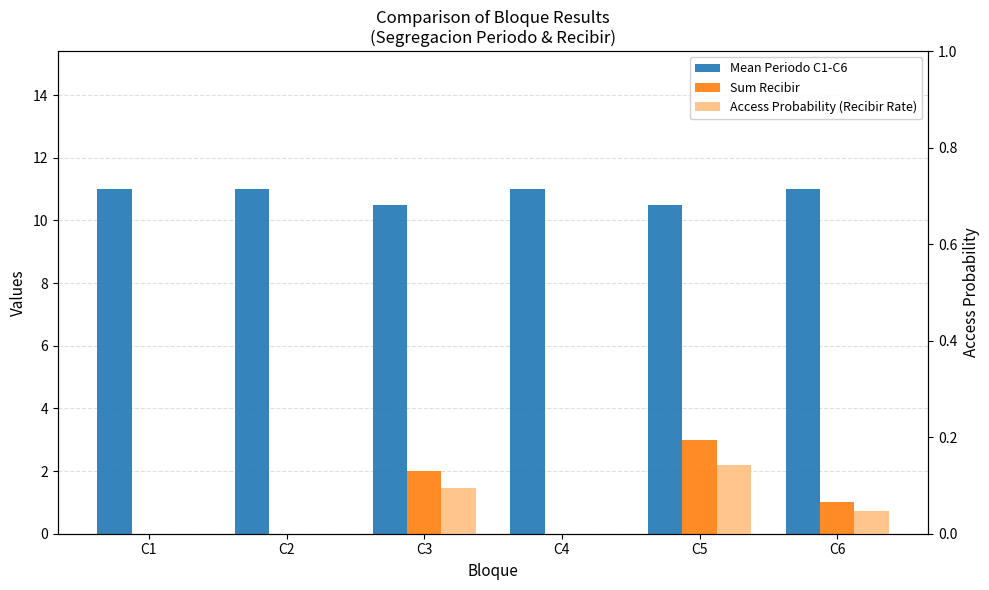

How many groups of bars are there?

6